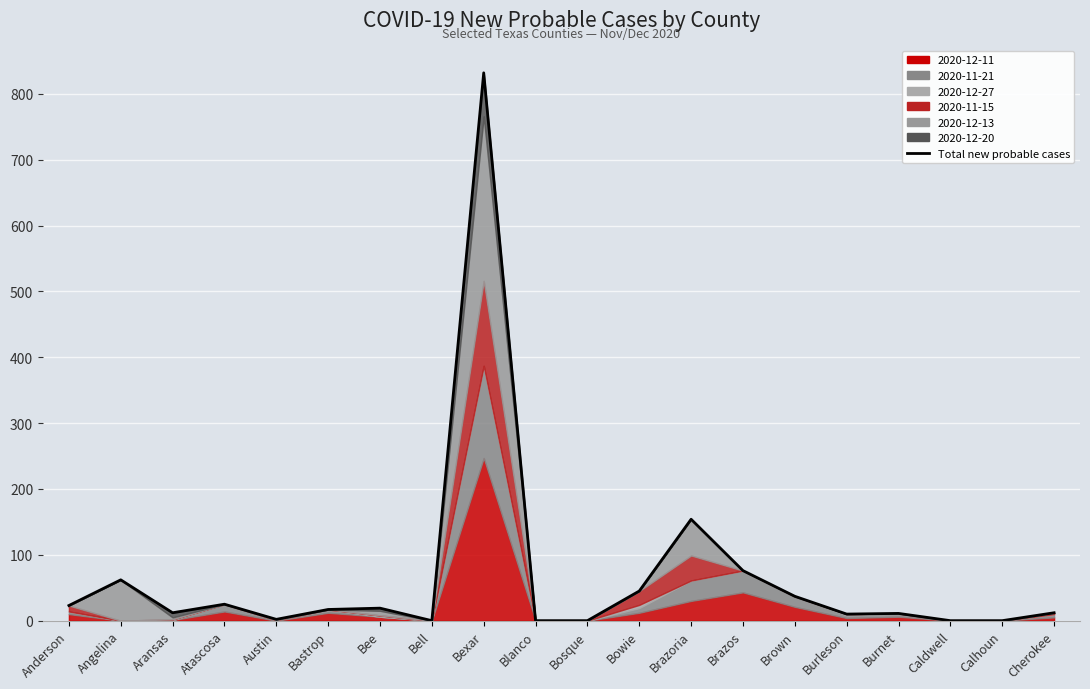

What is the greatest value displayed?

832